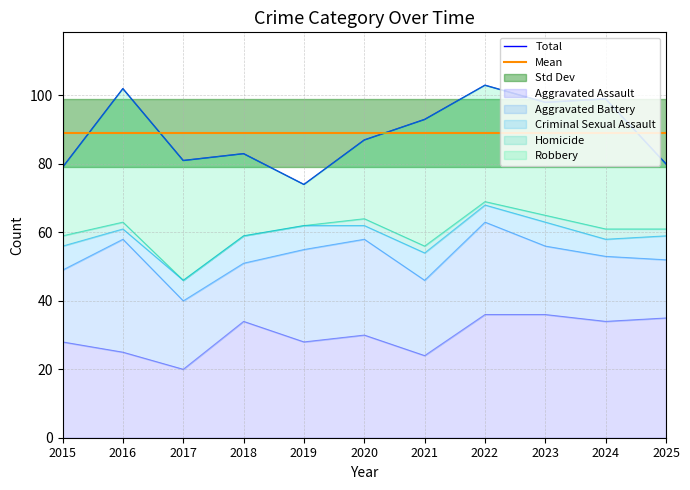

Reading left to right, list all the values displayed in this chart.

Aggravated Assault: 2015=28	2016=25	2017=20	2018=34	2019=28	2020=30	2021=24	2022=36	2023=36	2024=34	2025=35
Aggravated Battery: 2015=21	2016=33	2017=20	2018=17	2019=27	2020=28	2021=22	2022=27	2023=20	2024=19	2025=17
Criminal Sexual Assault: 2015=7	2016=3	2017=6	2018=8	2019=7	2020=4	2021=8	2022=5	2023=7	2024=5	2025=7
Homicide: 2015=3	2016=2	2017=0	2018=0	2019=0	2020=2	2021=2	2022=1	2023=2	2024=3	2025=2
Robbery: 2015=20	2016=39	2017=35	2018=24	2019=12	2020=23	2021=37	2022=34	2023=33	2024=38	2025=19
Total: 2015=79	2016=102	2017=81	2018=83	2019=74	2020=87	2021=93	2022=103	2023=98	2024=99	2025=80